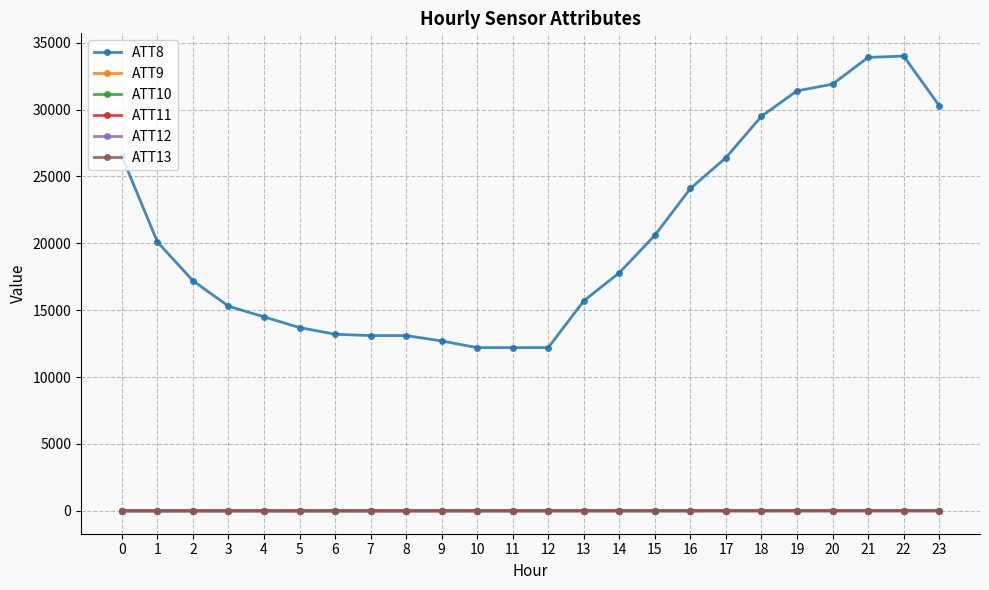

True or false: ATT12 has more than 1 points higher than both neighbors.

True